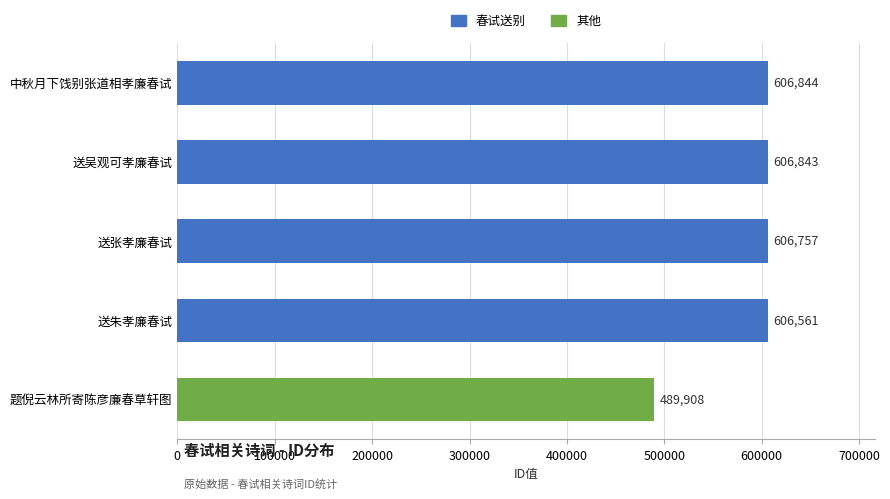

What is the difference between the second highest and minimum values?

116935